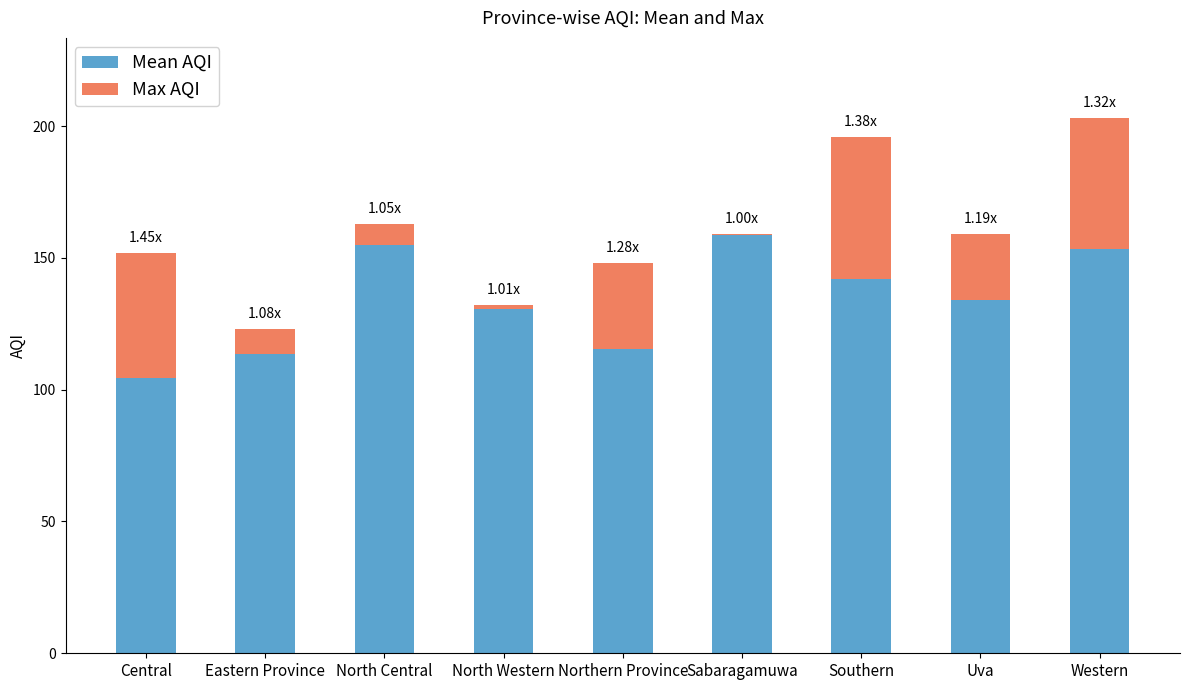

Read the Max AQI value at Northern Province.

32.5